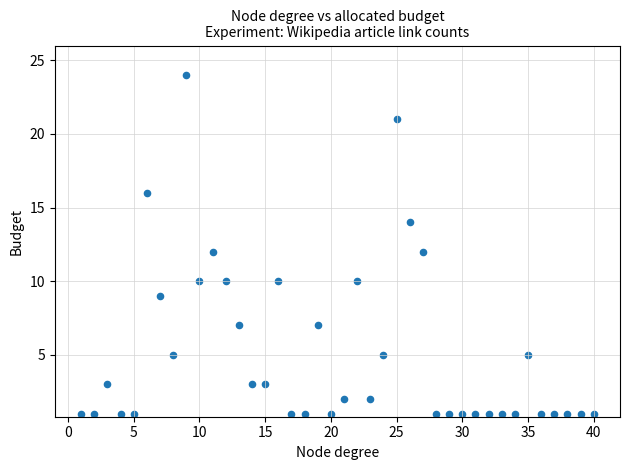

What is the range of X values (max minus min)?

39